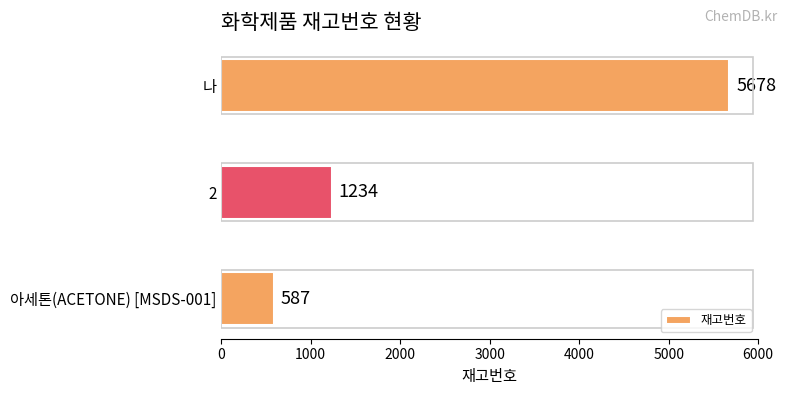

List the labels in order of value, smallest first.

아세톤(ACETONE) [MSDS-001], 2, 나